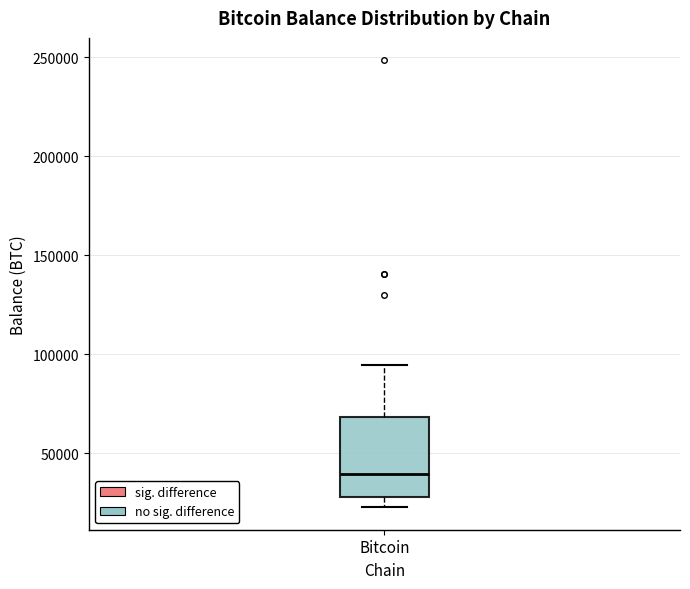

Transcribe this box plot: give where the median line is, the range the box spans, and where the two whiskers end, as read against the y-axis. The values are not printed on the chart, so give them approximately, as read against the axis.

median 40000, box 30000 to 70000, whiskers 25000 to 95000